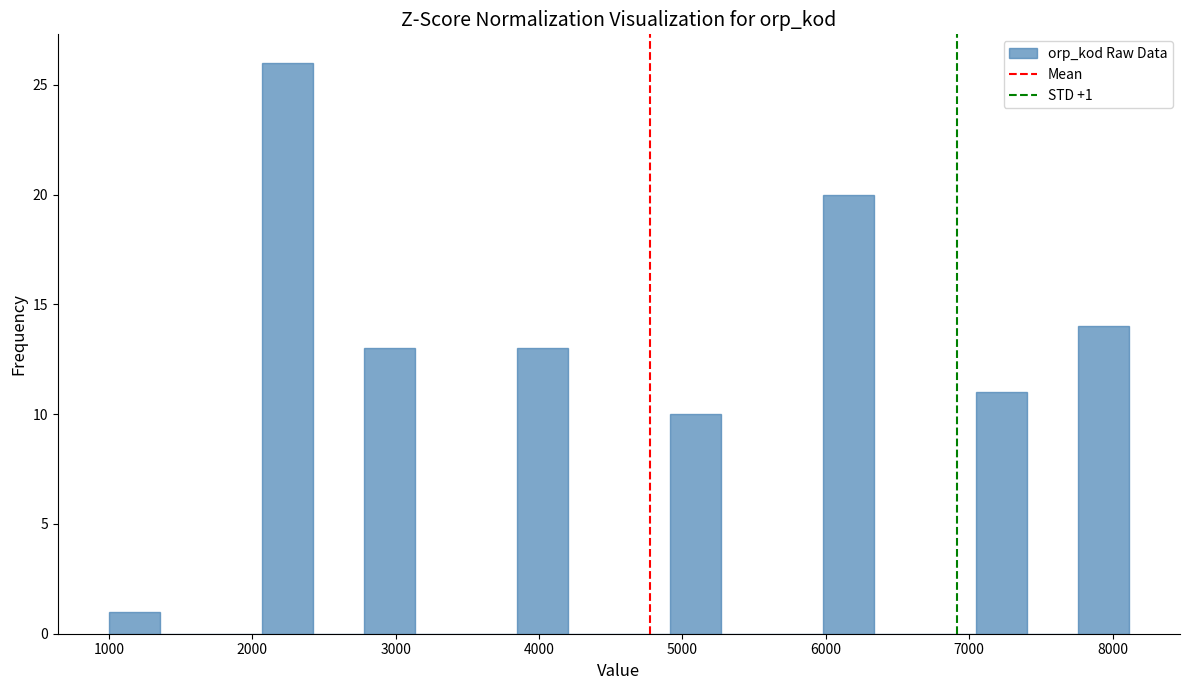

Around what value on the x-axis is the tallest bar? Give the approximate position of its centre, as read against the axis.

2200